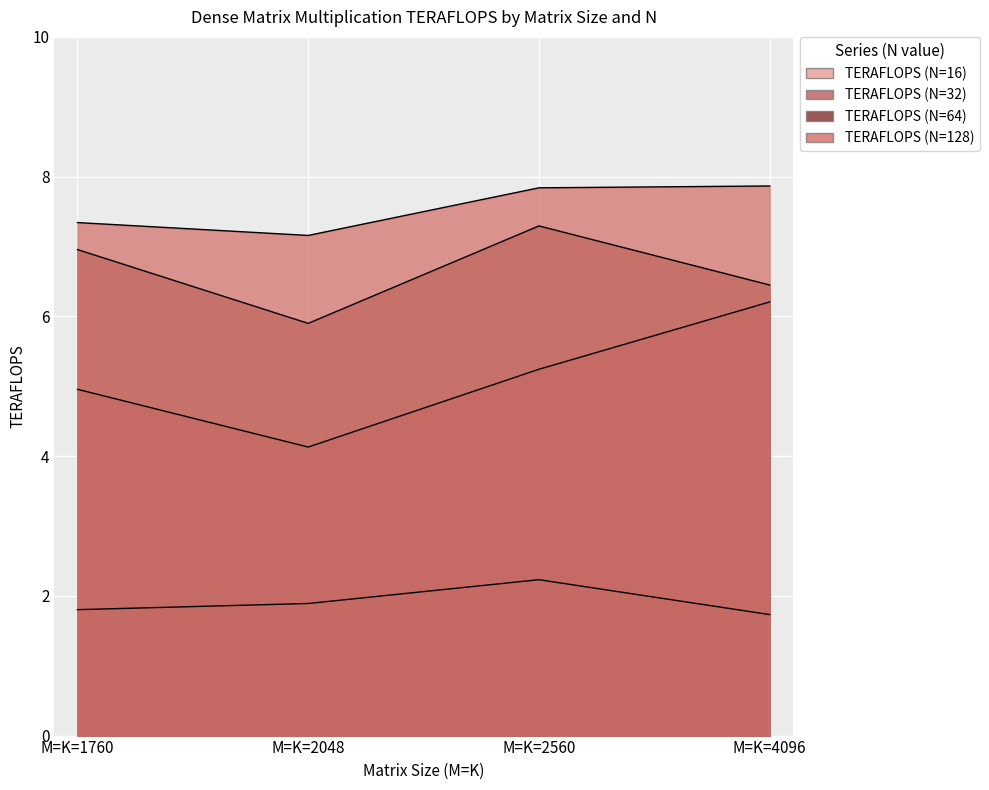

Reading right to left, extract all data points from this chart.

TERAFLOPS (N=16): 1.7	2.2	1.9	1.8
TERAFLOPS (N=32): 6.2	5.2	4.1	5.0
TERAFLOPS (N=64): 6.4	7.3	5.9	7.0
TERAFLOPS (N=128): 7.9	7.8	7.2	7.3